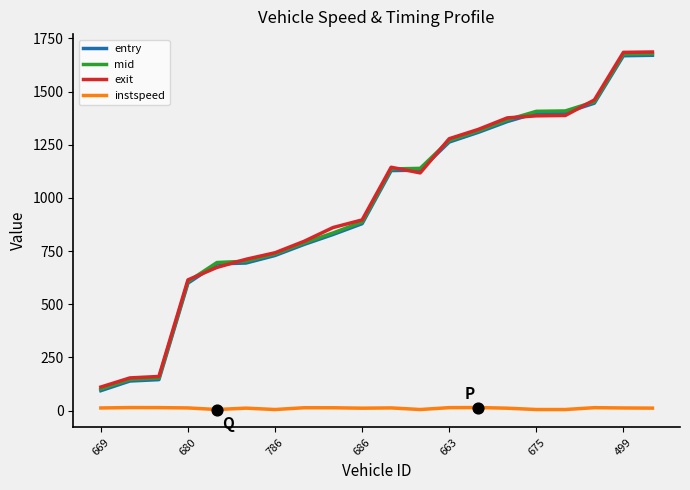

True or false: exit and instspeed cross at least once.

False